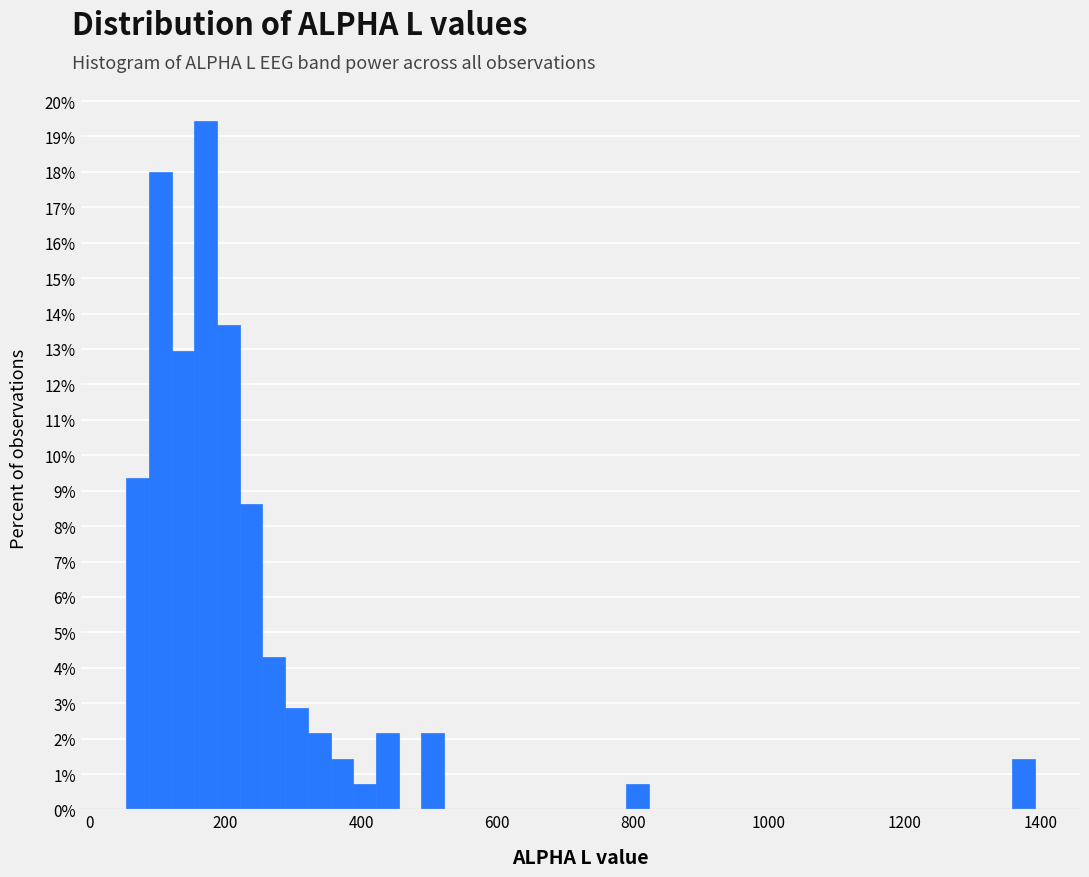

Around what value on the x-axis is the tallest bar? Give the approximate position of its centre, as read against the axis.

180